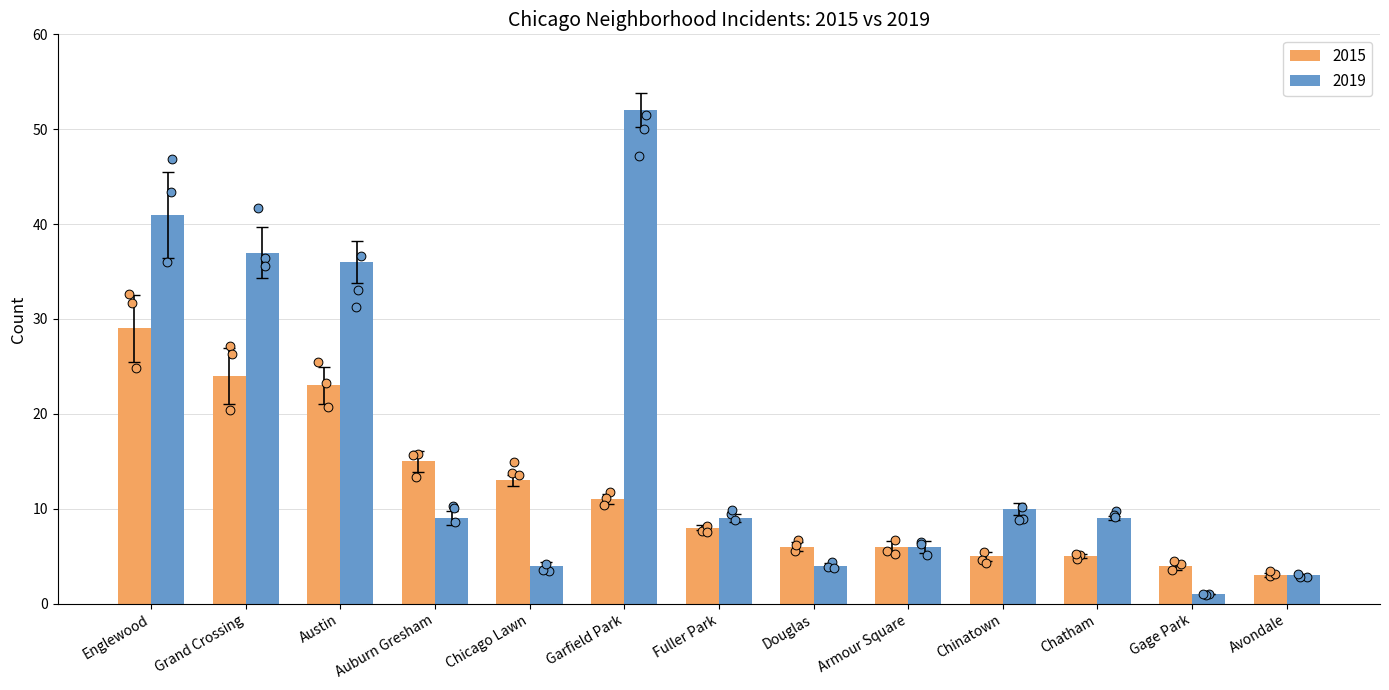

What is the total value across all series at Avondale?

6